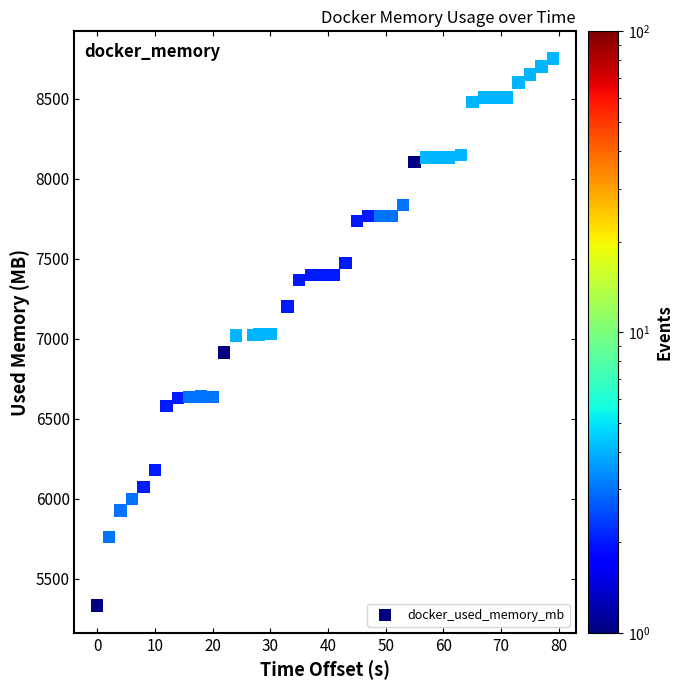

What is the range of Y values (max minus min)?

3416.5